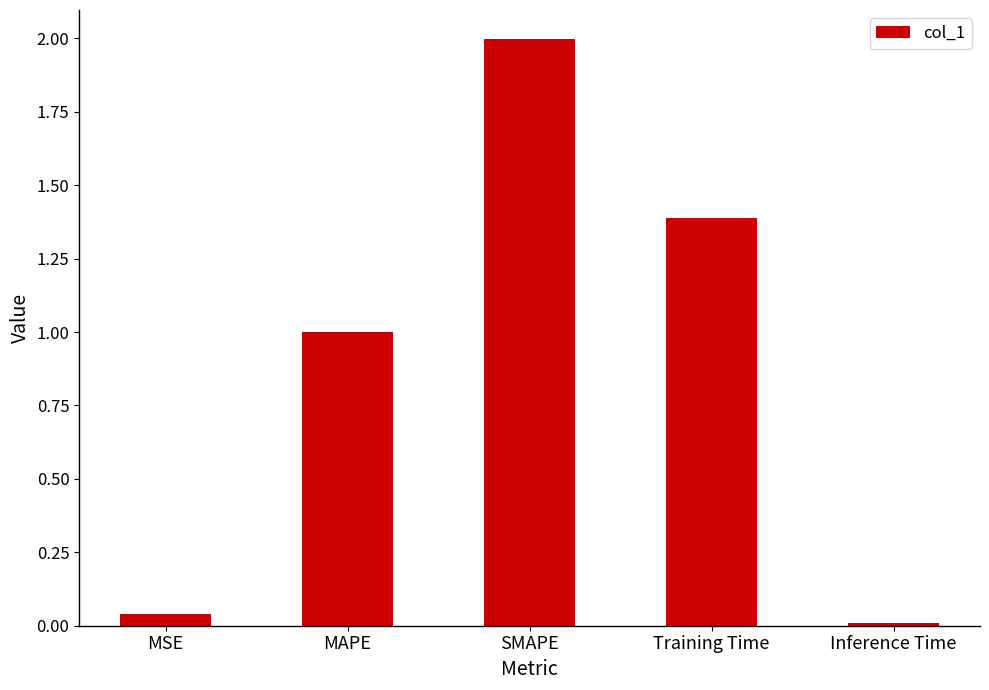

What is the sum of the values at SMAPE and MSE?

2.0